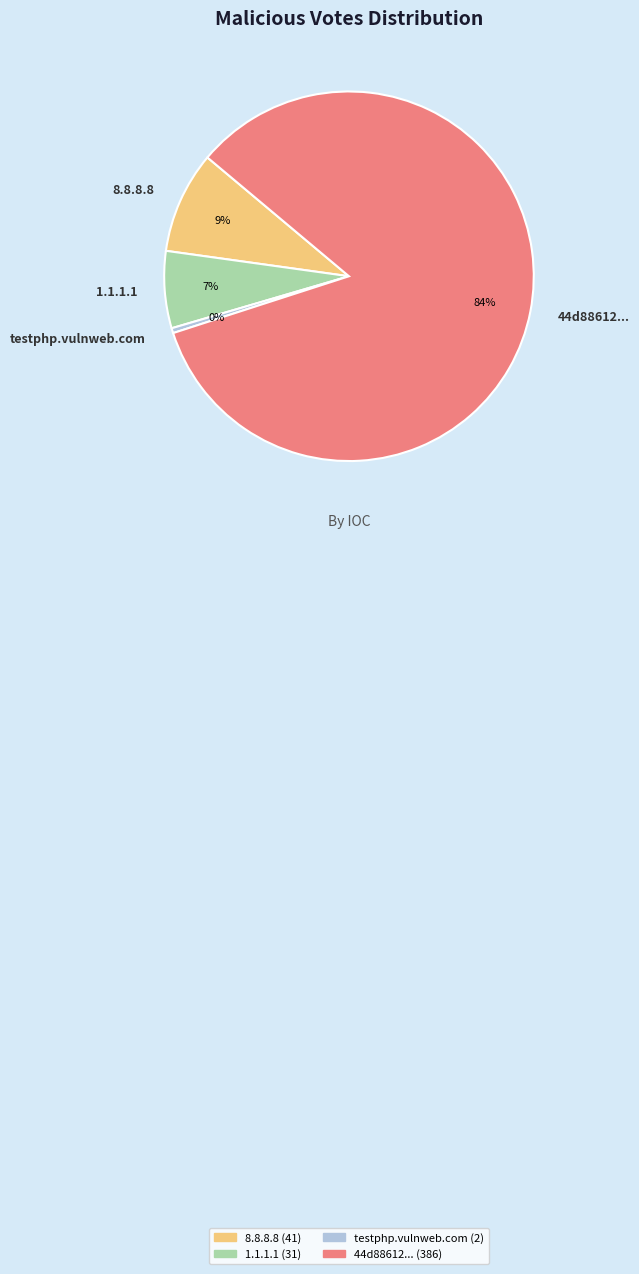

What is the ratio of the value at 1.1.1.1 to the value at 8.8.8.8?

0.8